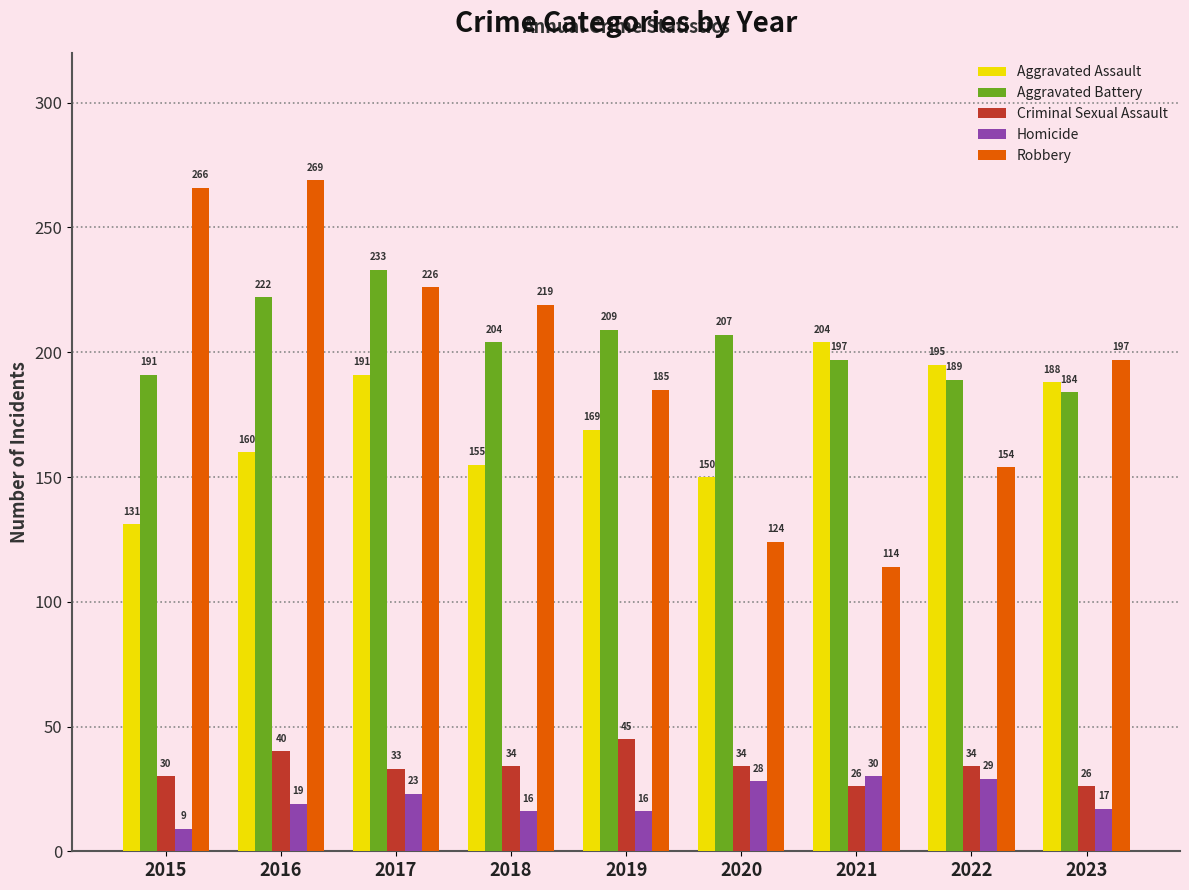

How many data points does each series have?

9